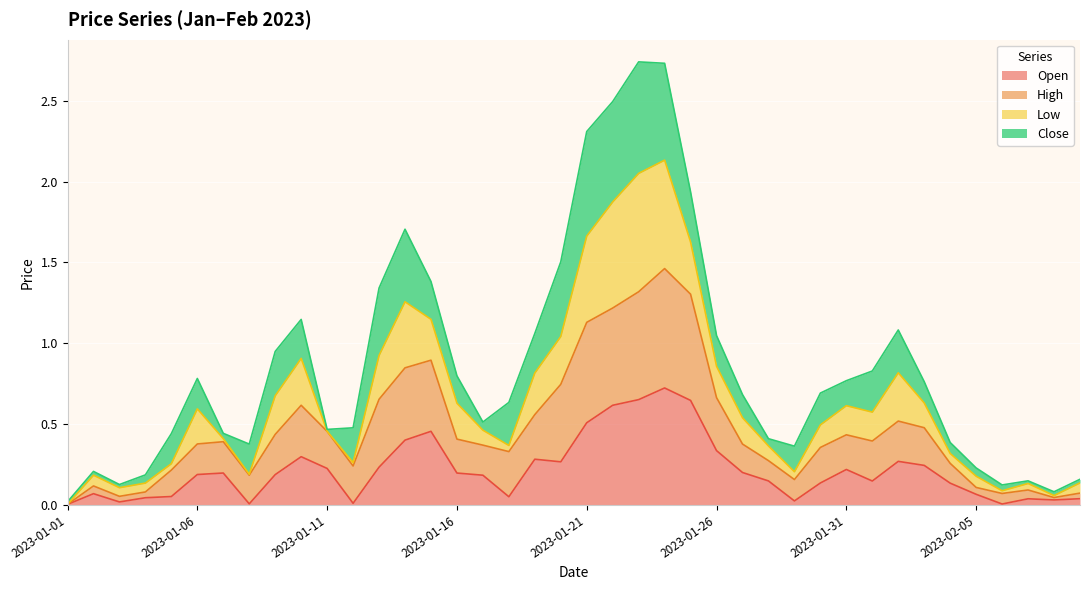

True or false: High and Open intersect in this chart.

False